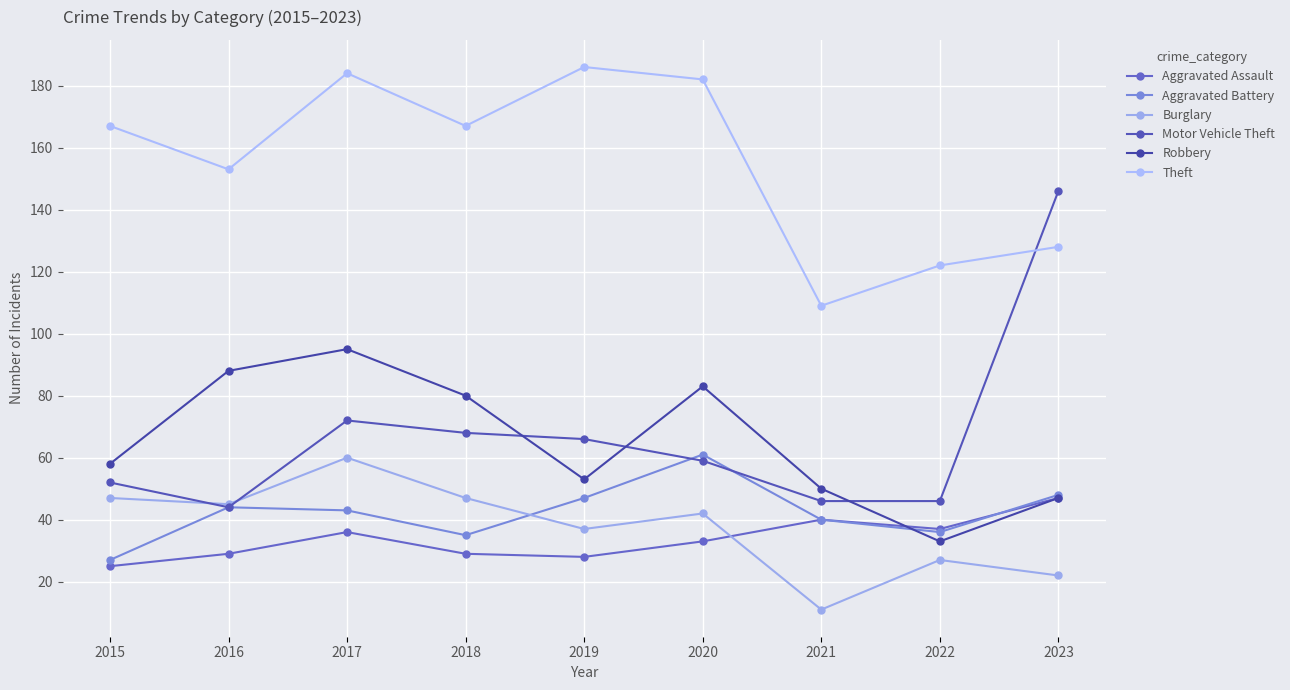

What is the sum of the Robbery values at 2016 and 2020?

171